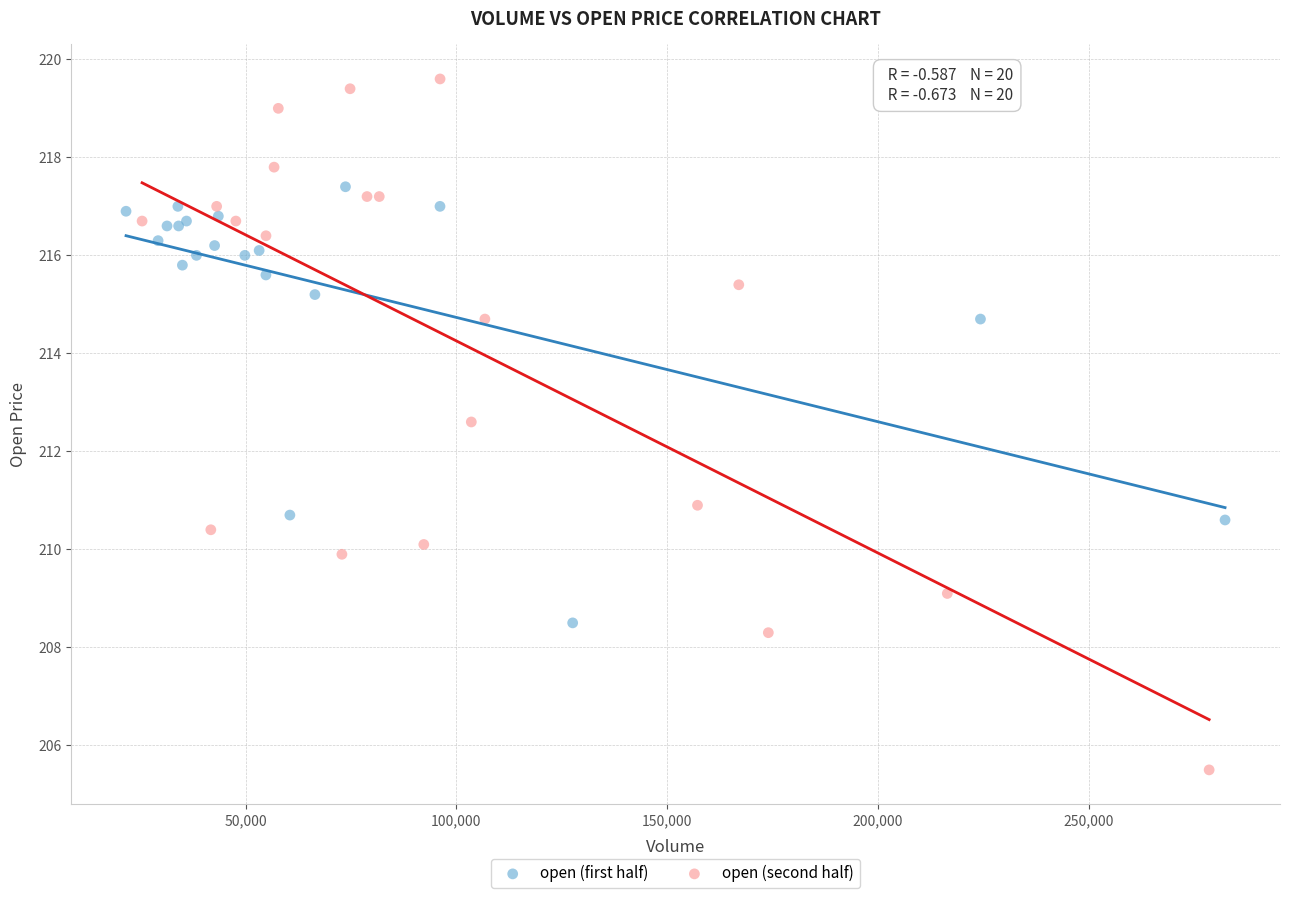

Which series contains the highest Y value?

open (second half)